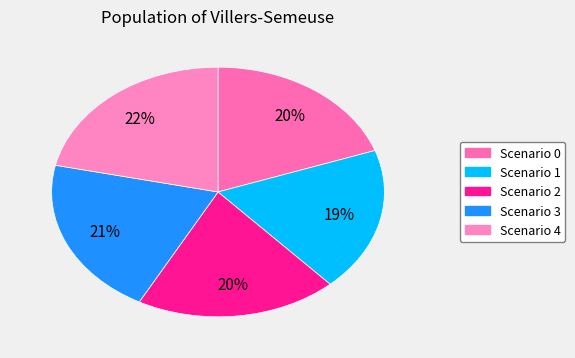

Count the number of slices in the pie.

5